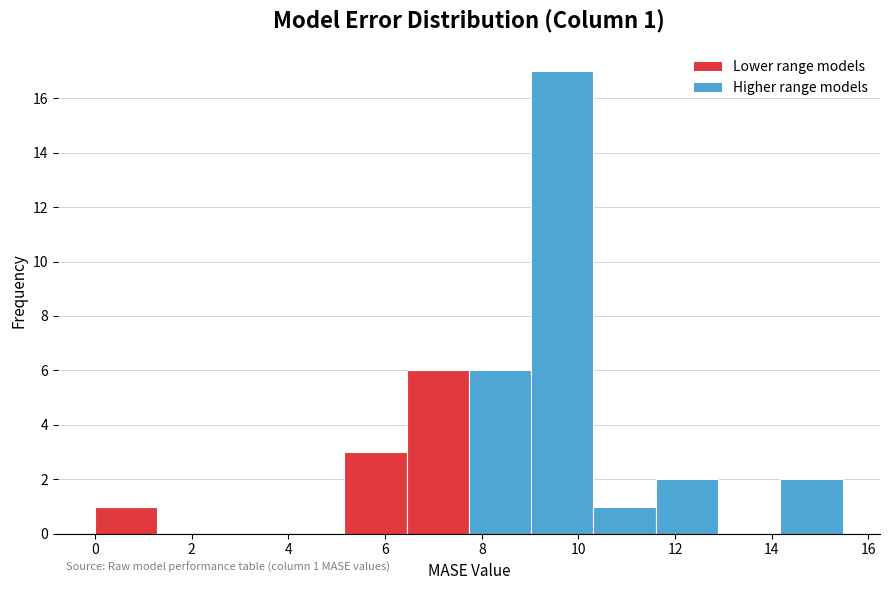

Which range on the x-axis has the tallest bar?

9.0 to 10.4